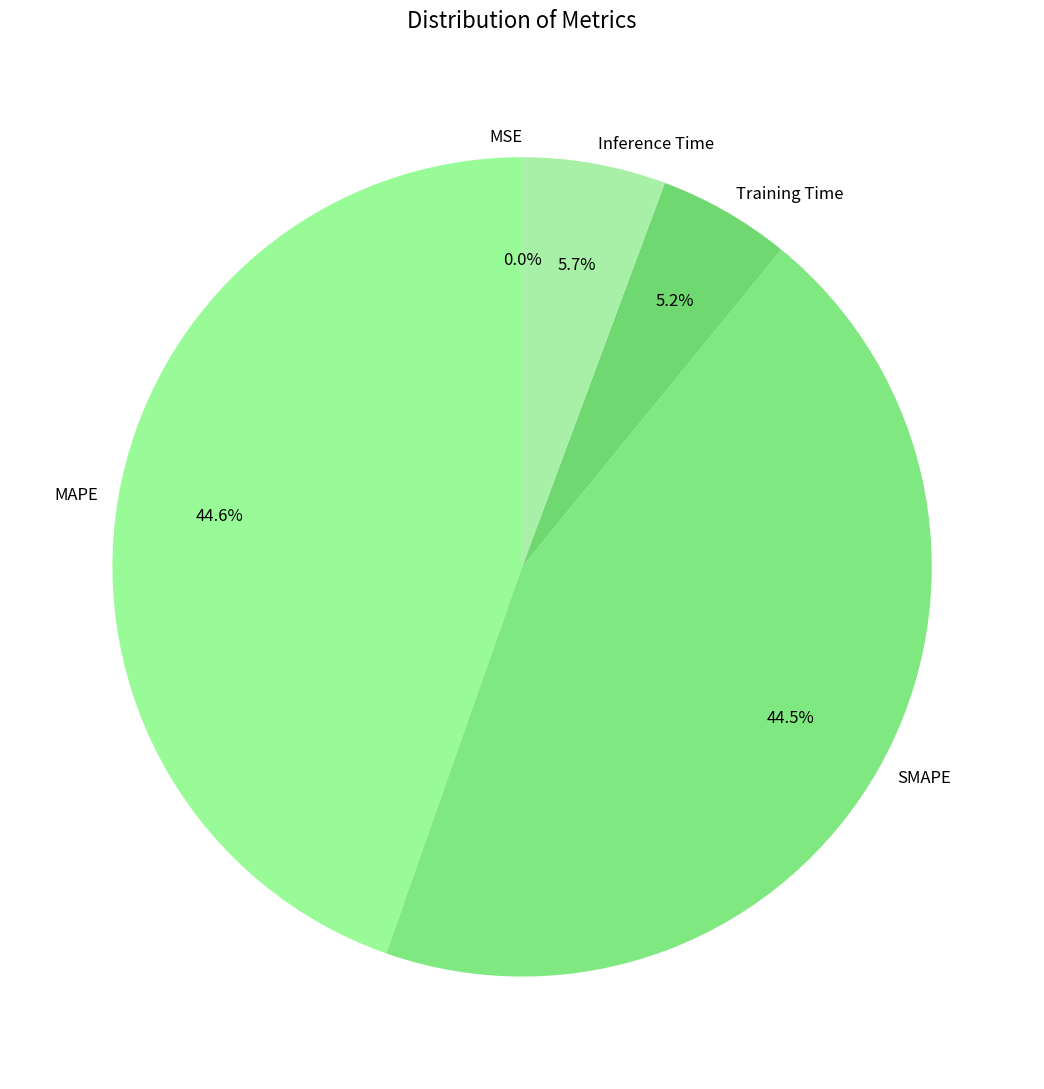

Is MAPE the majority of the pie?

No